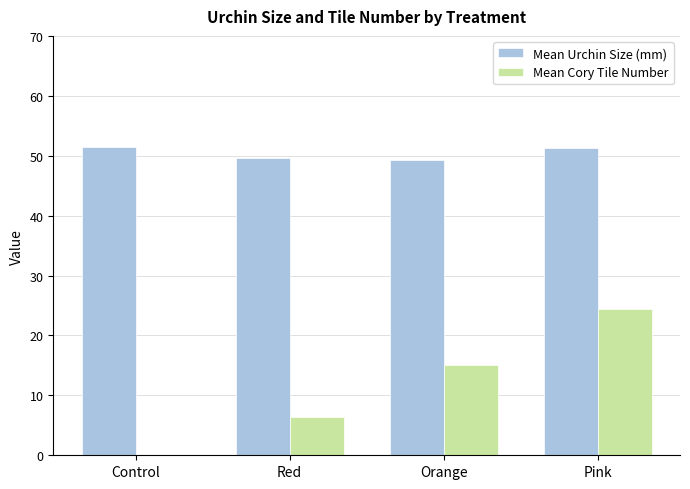

What is the total value across all series at Red?

56.0